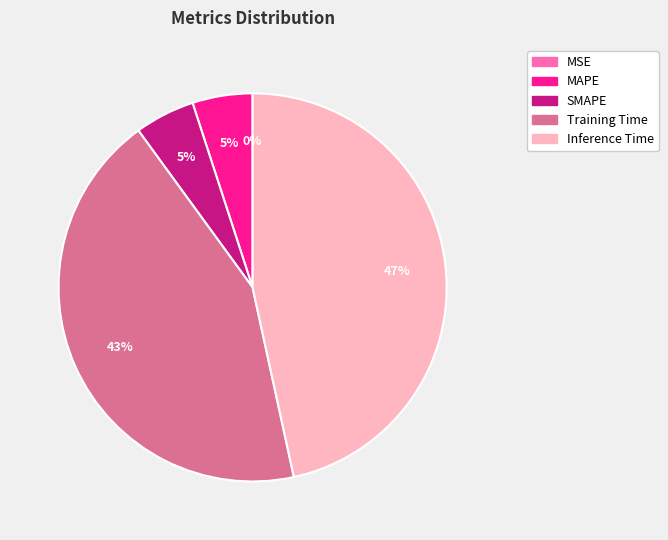

Which category has the biggest portion of the pie?

Inference Time